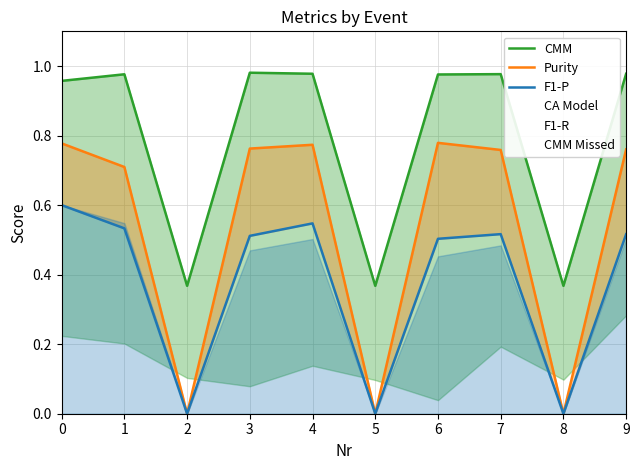

What is the value of the F1-P point at the 7th from the left?

0.5